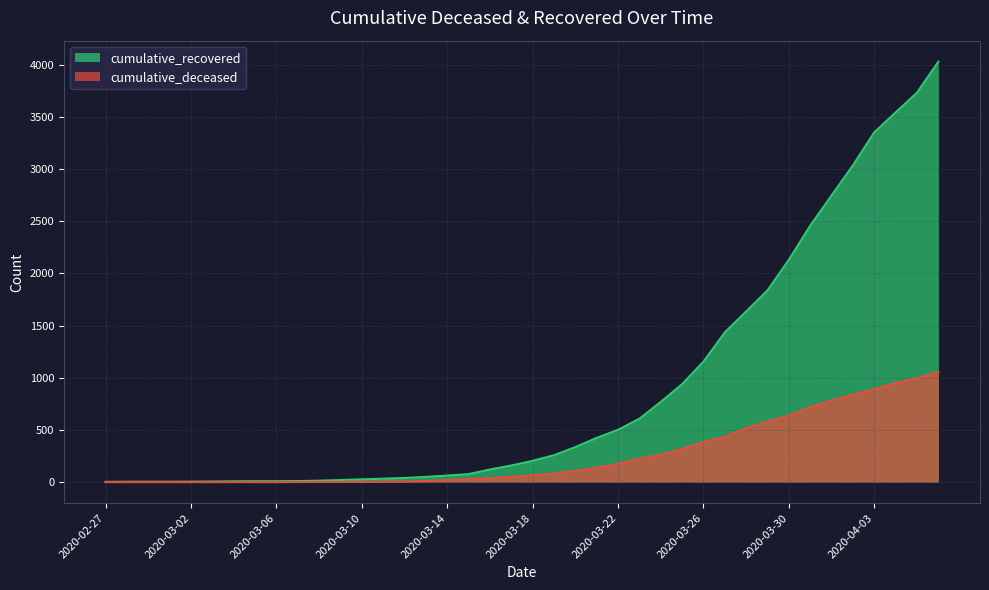

Rank the categories by cumulative_recovered value from lowest to highest.

2020-02-27, 2020-02-28, 2020-02-29, 2020-03-01, 2020-03-02, 2020-03-03, 2020-03-04, 2020-03-05, 2020-03-06, 2020-03-07, 2020-03-08, 2020-03-09, 2020-03-10, 2020-03-11, 2020-03-12, 2020-03-13, 2020-03-14, 2020-03-15, 2020-03-16, 2020-03-17, 2020-03-18, 2020-03-19, 2020-03-20, 2020-03-21, 2020-03-22, 2020-03-23, 2020-03-24, 2020-03-25, 2020-03-26, 2020-03-27, 2020-03-28, 2020-03-29, 2020-03-30, 2020-03-31, 2020-04-01, 2020-04-02, 2020-04-03, 2020-04-04, 2020-04-05, 2020-04-06